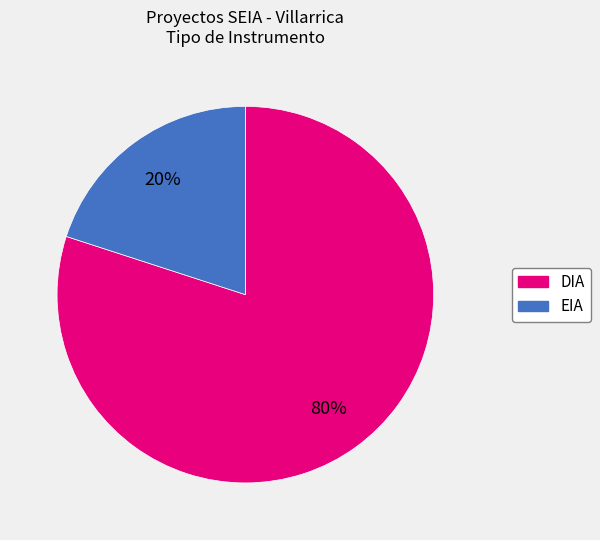

What is the largest slice in the pie chart?

DIA